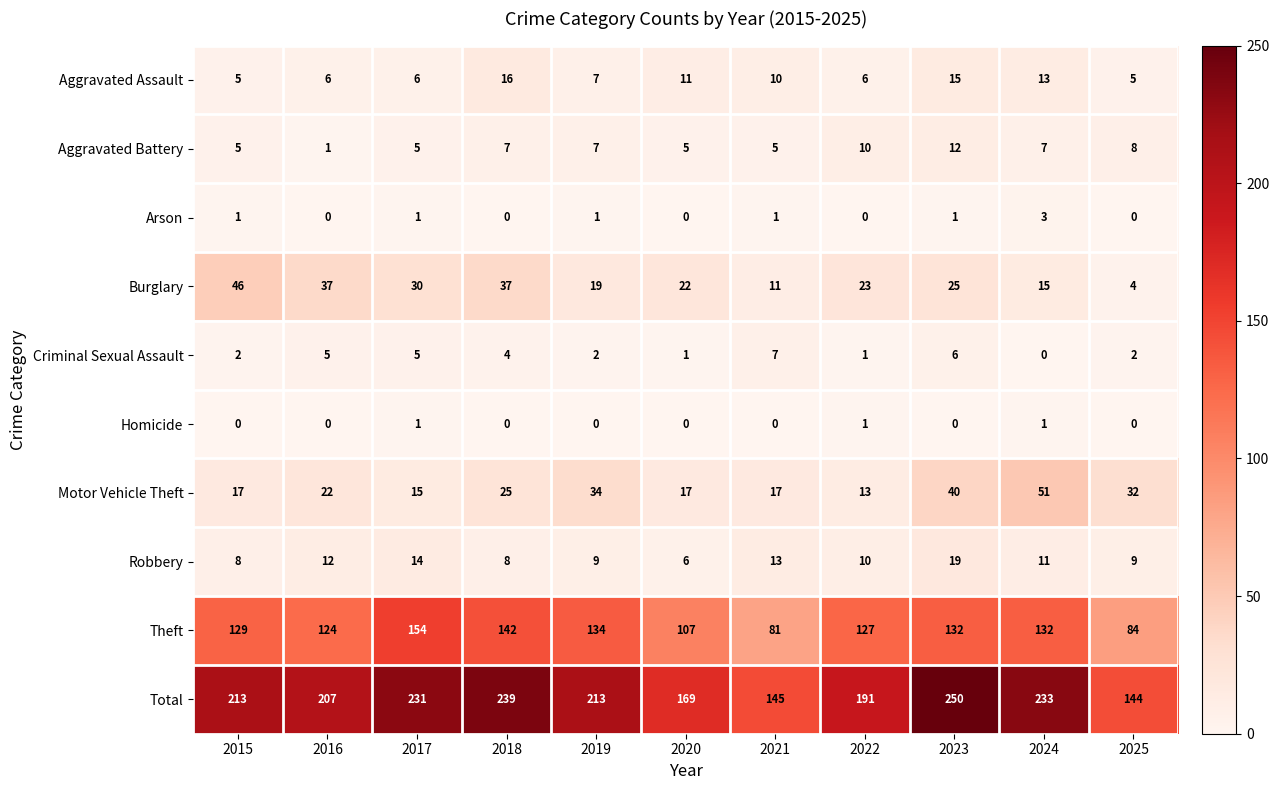

The Total series shows 144 at 2023. True or false?

False